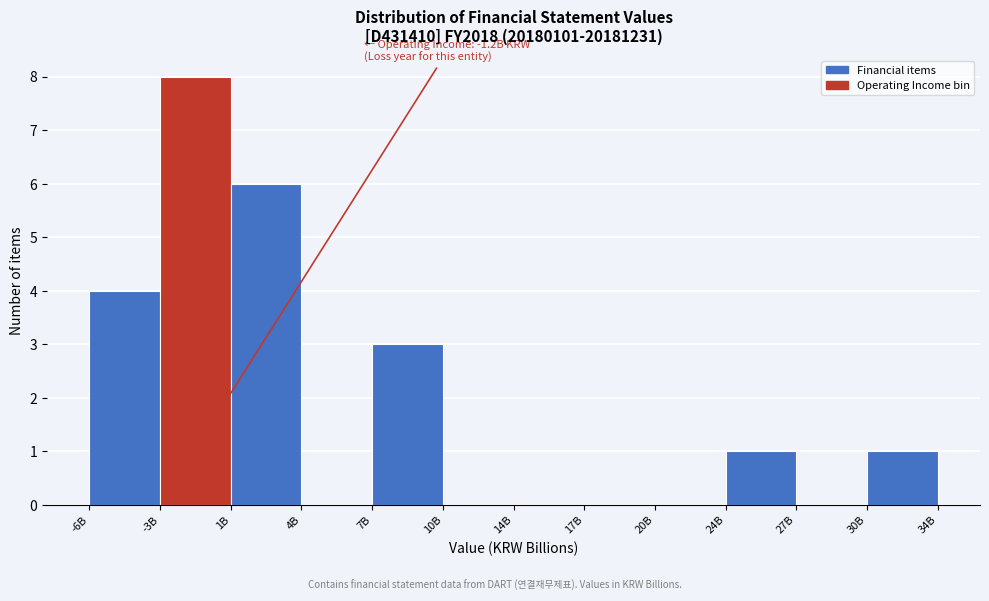

Reading left to right, what are all the values shown in this chart?

-6B=4	-3B=8	1B=6	4B=0	7B=3	10B=0	14B=0	17B=0	20B=0	24B=1	27B=0	30B=1